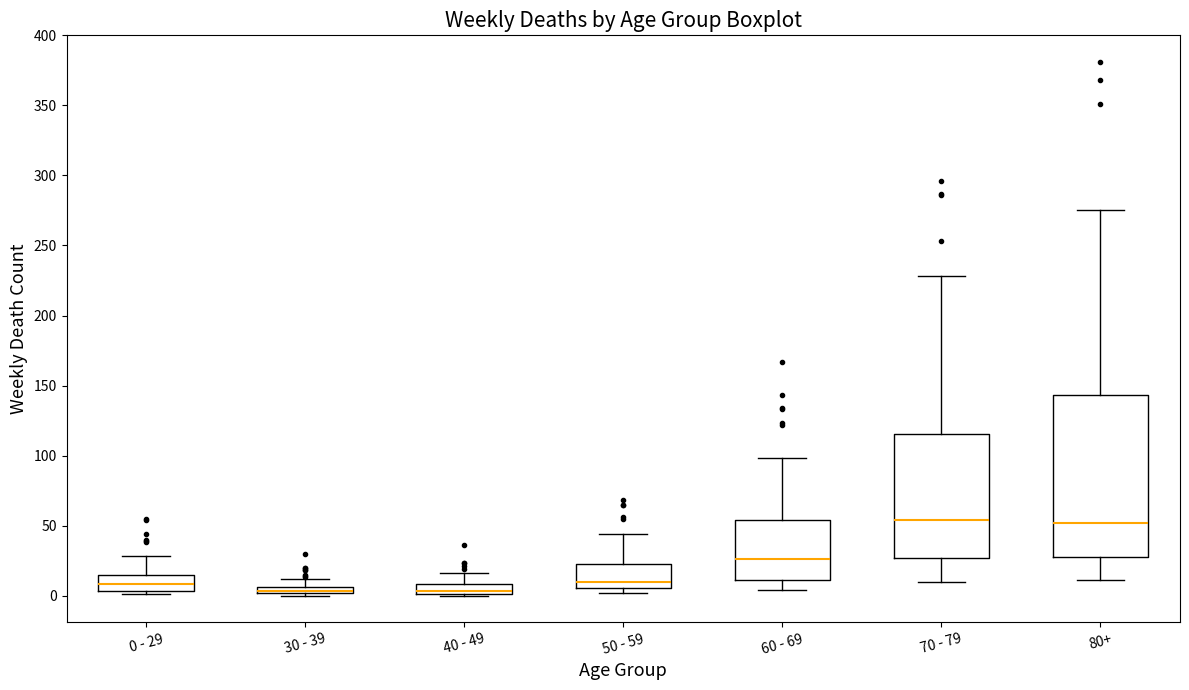

Where is the upper edge of the box for 80+ on the y-axis? The values are not printed on the chart, so give them approximately, as read against the axis.

145